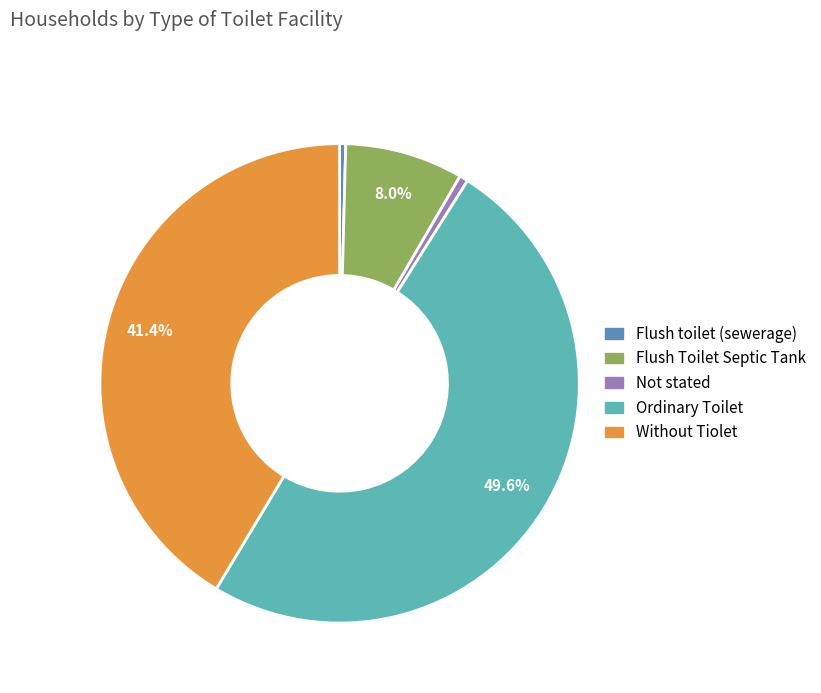

Count the number of slices in the pie.

5